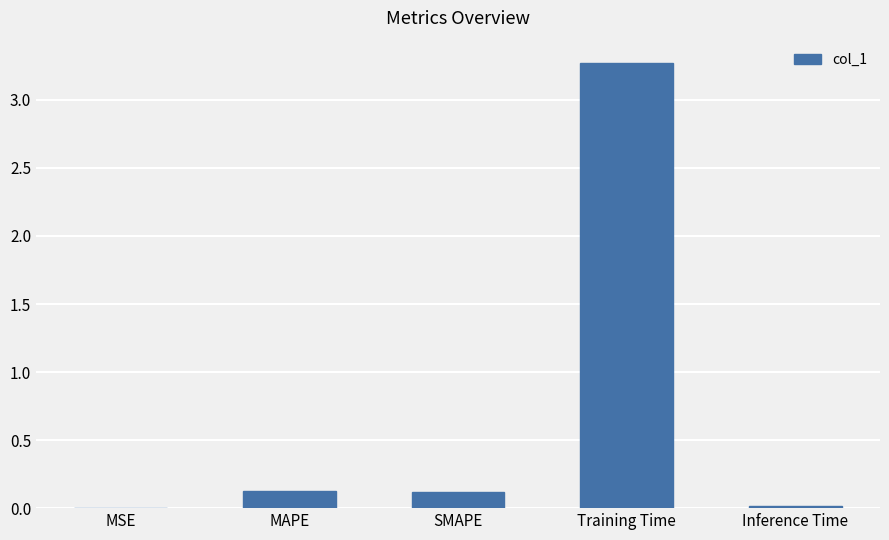

Between MSE and Training Time, which is larger?

Training Time